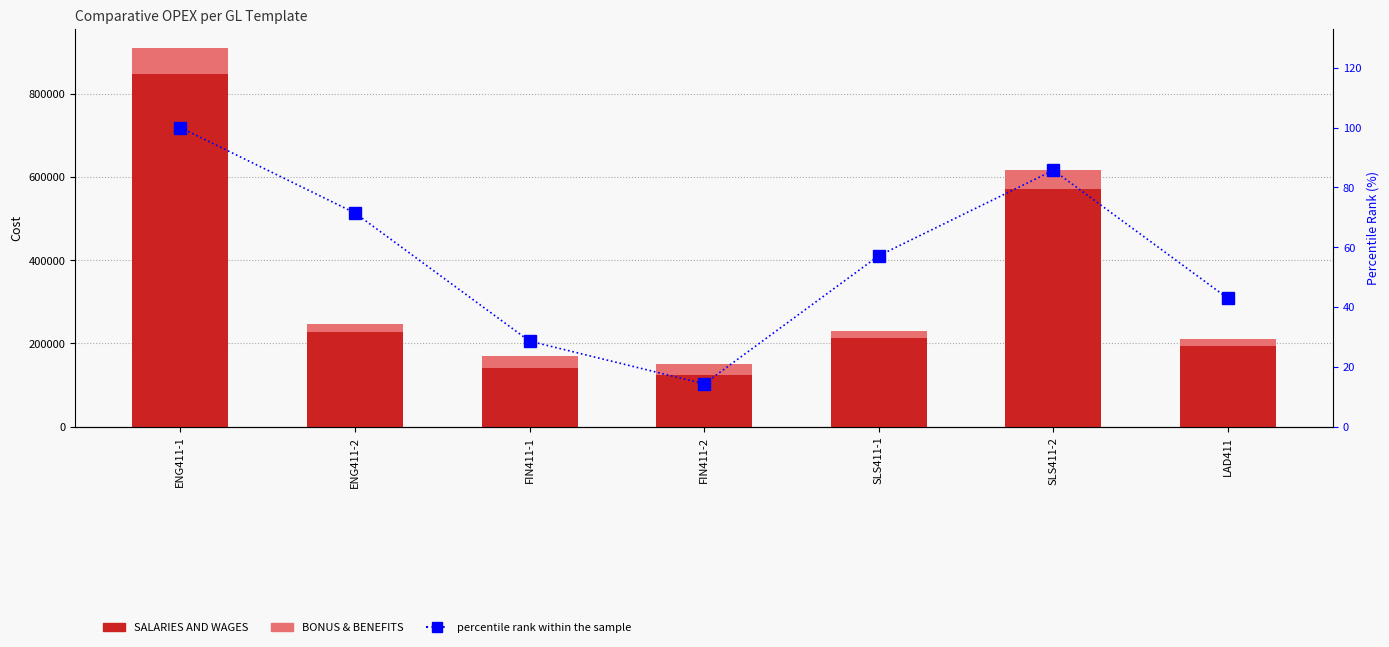

Is it true that percentile rank within the sample equals 43.3 at SLS411-2?

False